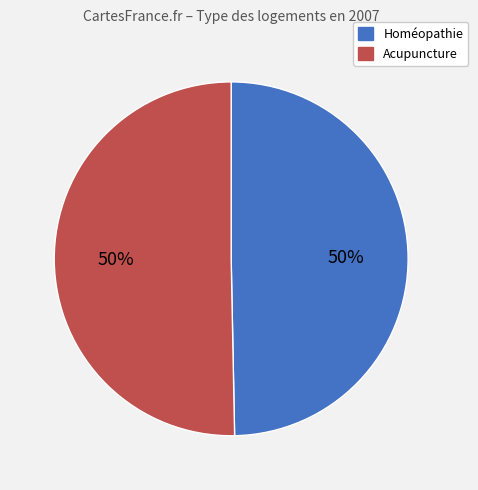

To the nearest percent, what is the combined percentage of Homéopathie and Acupuncture?

100%